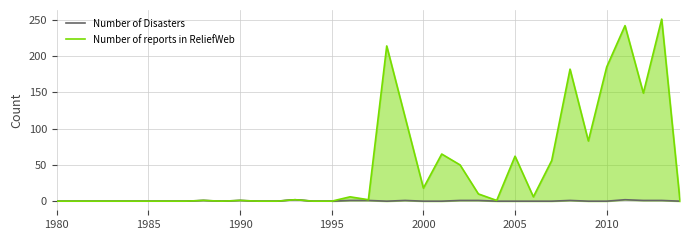

The Number of Disasters series shows 1 at 1990. True or false?

True